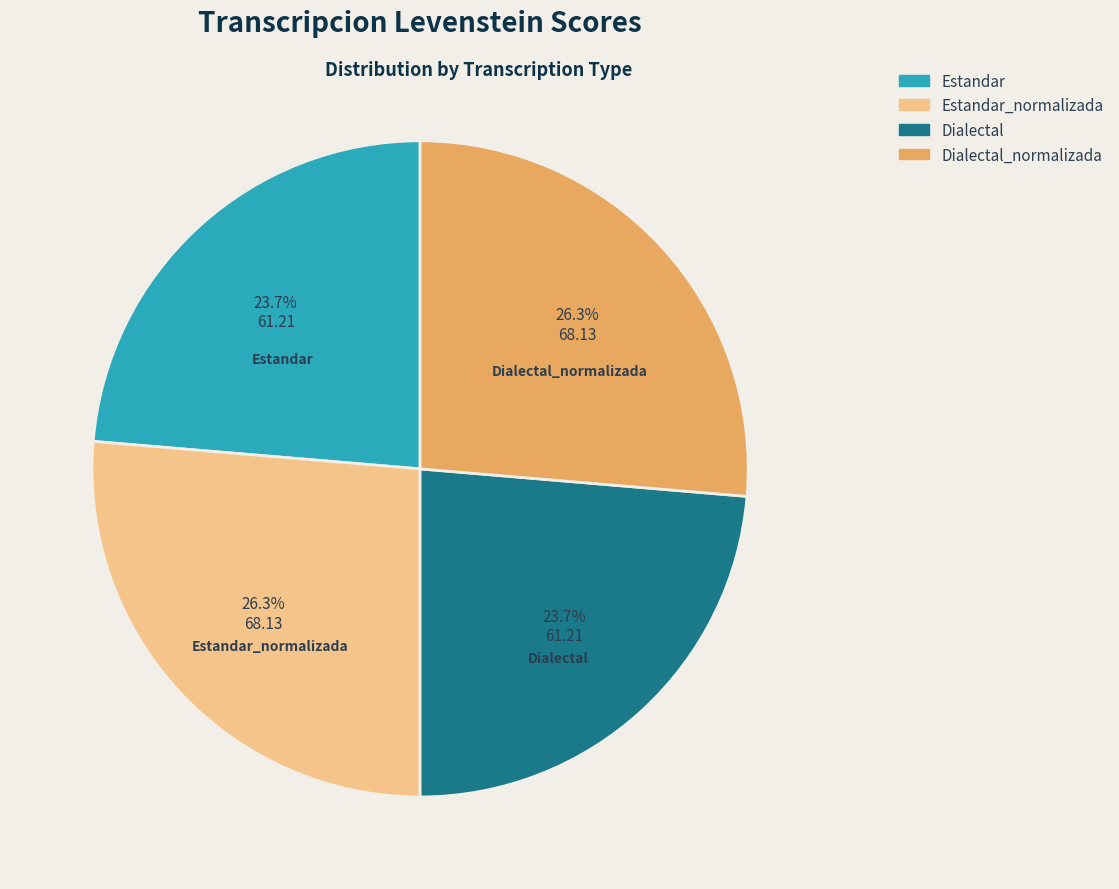

Between Dialectal_normalizada and Dialectal, which is larger?

Dialectal_normalizada